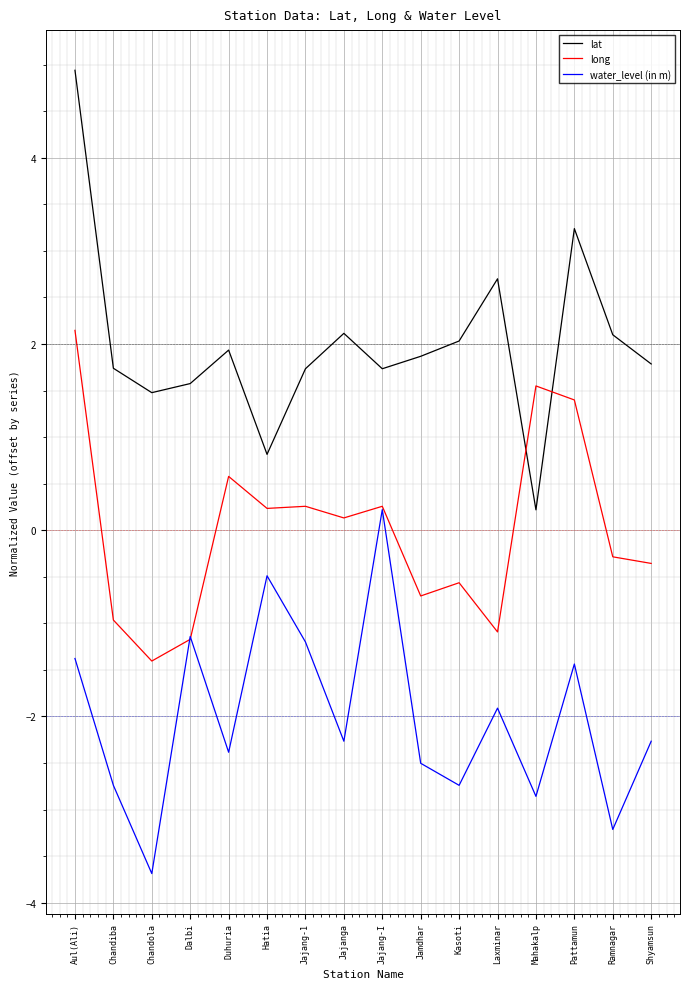

Which label corresponds to the largest value in the chart?

Aul(Ali)